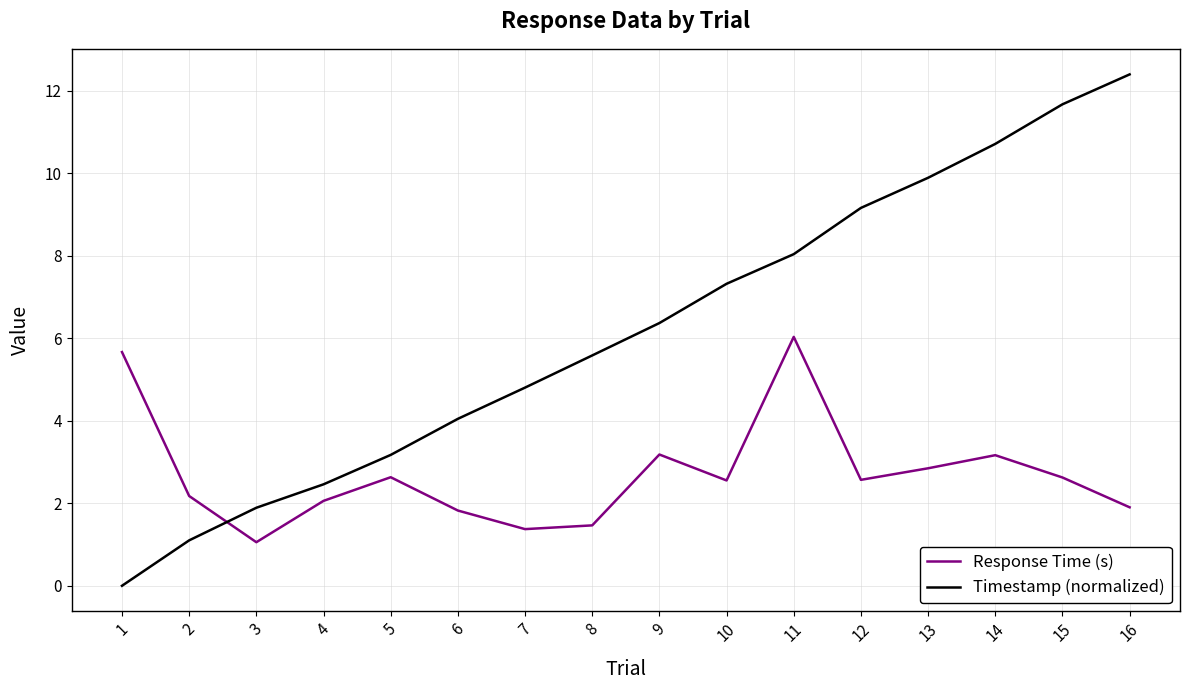

At which category does the chart reach its minimum across all series?

1